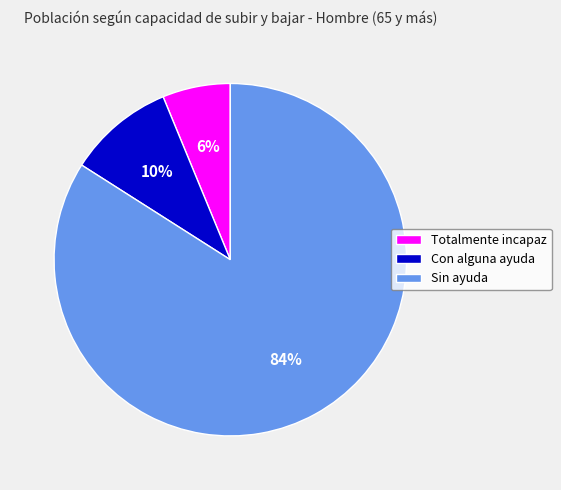

Rank the categories by value from highest to lowest.

Sin ayuda, Con alguna ayuda, Totalmente incapaz